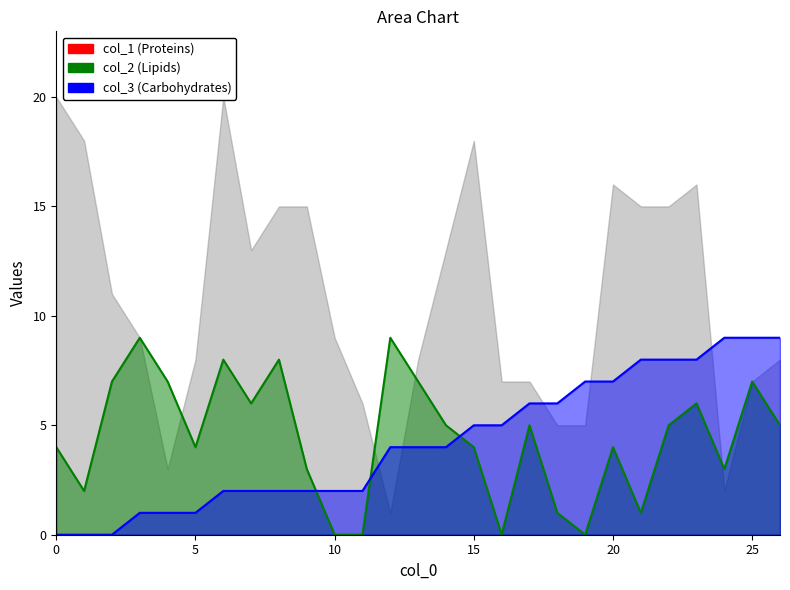

At which category is the sum across all series the highest?

25